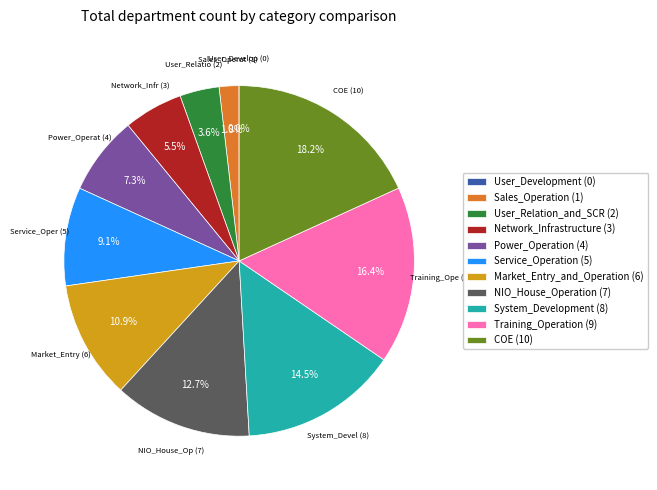

Combined, what portion of the pie is Market_Entry_and_Operation and Network_Infrastructure?

16.4%